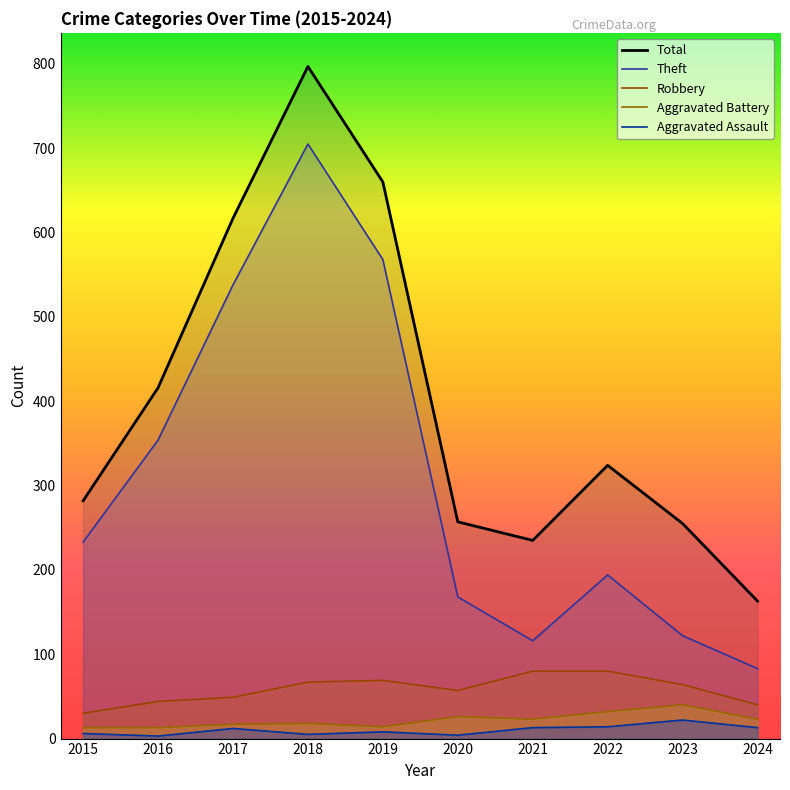

Reading left to right, list all the values displayed in this chart.

Total: 2015=282	2016=416	2017=617	2018=797	2019=660	2020=257	2021=235	2022=324	2023=255	2024=163
Theft: 2015=233	2016=354	2017=538	2018=705	2019=568	2020=168	2021=116	2022=194	2023=122	2024=83
Robbery: 2015=30	2016=44	2017=49	2018=67	2019=69	2020=57	2021=80	2022=80	2023=64	2024=40
Aggravated Battery: 2015=13	2016=13	2017=17	2018=18	2019=14	2020=26	2021=23	2022=32	2023=40	2024=23
Aggravated Assault: 2015=6	2016=3	2017=12	2018=5	2019=8	2020=4	2021=13	2022=14	2023=22	2024=13